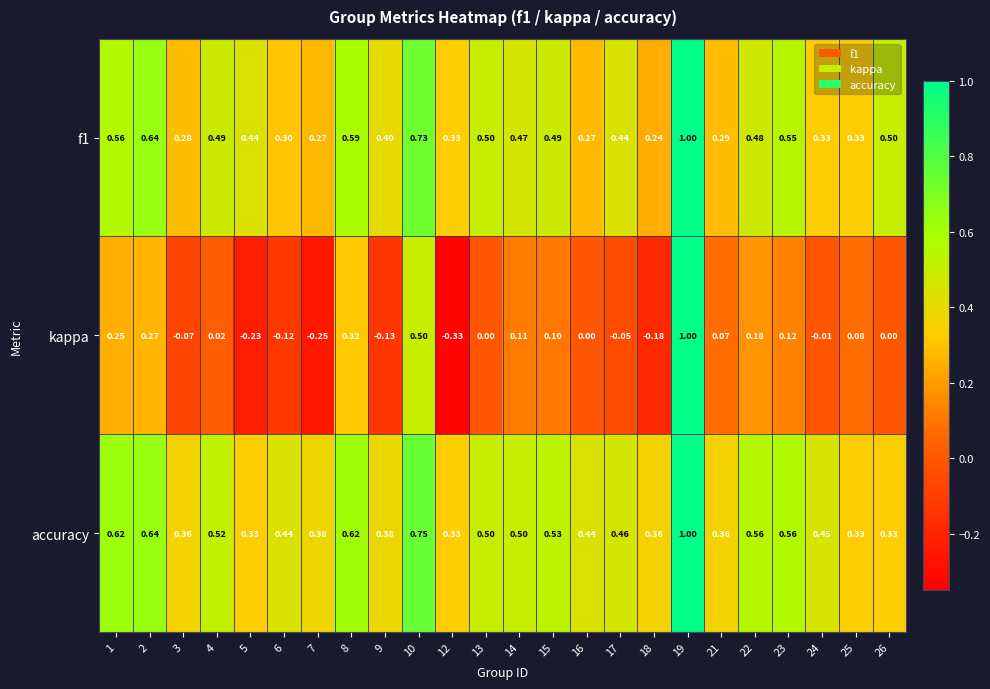

Which series has the largest total across all categories?

accuracy